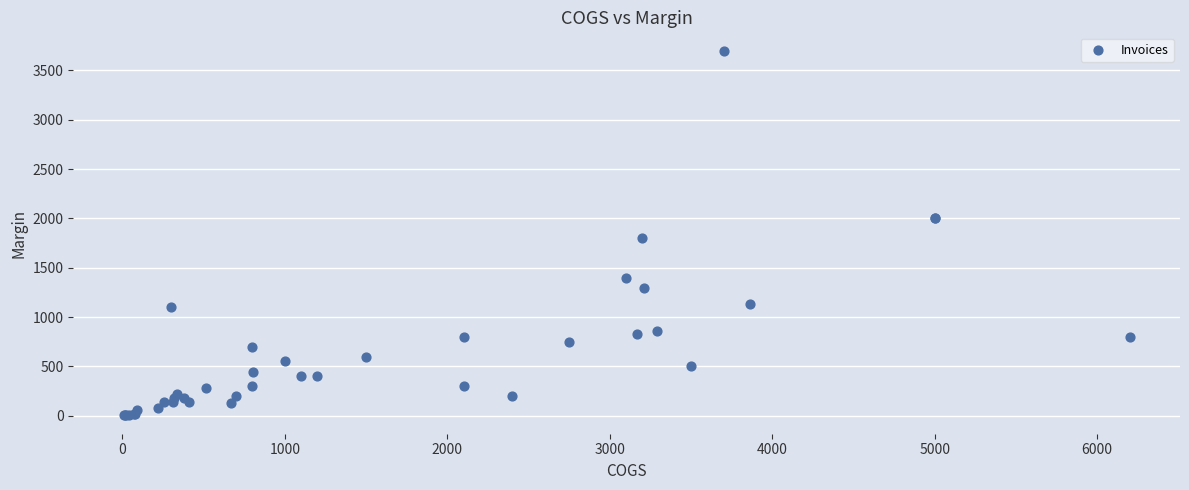

What Y value in the scatter plot is closest to 1851?

1800.0